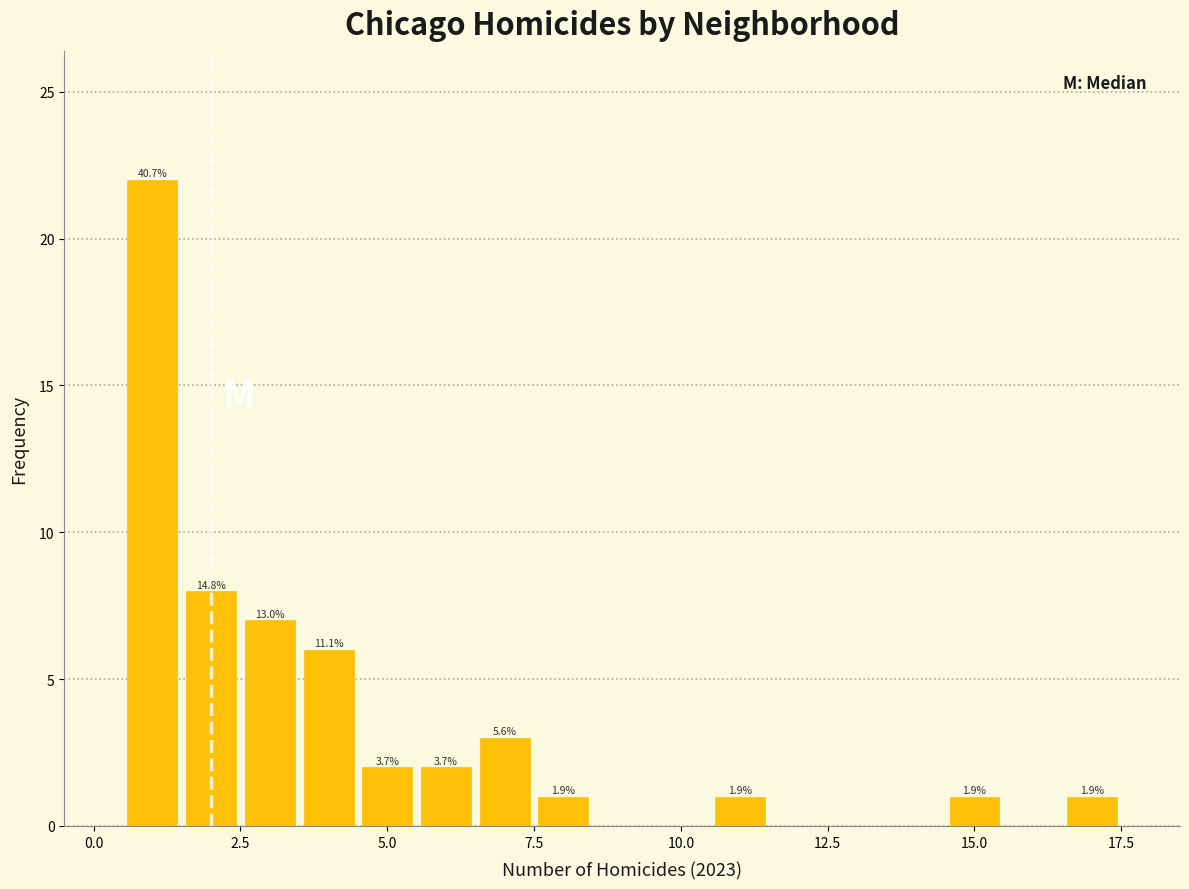

Read against the x-axis, roughly where is the centre of the tallest bar?

1.0